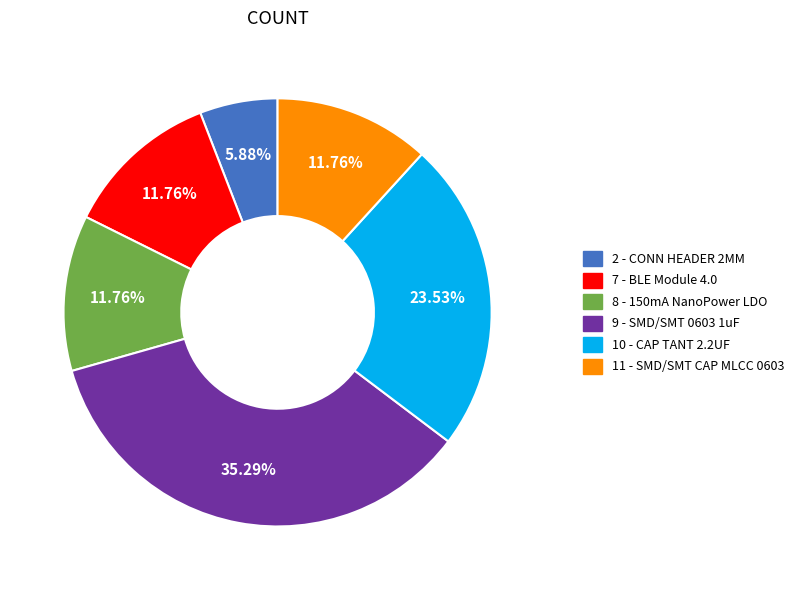

What percentage is the 9 slice, to the nearest percent?

35%